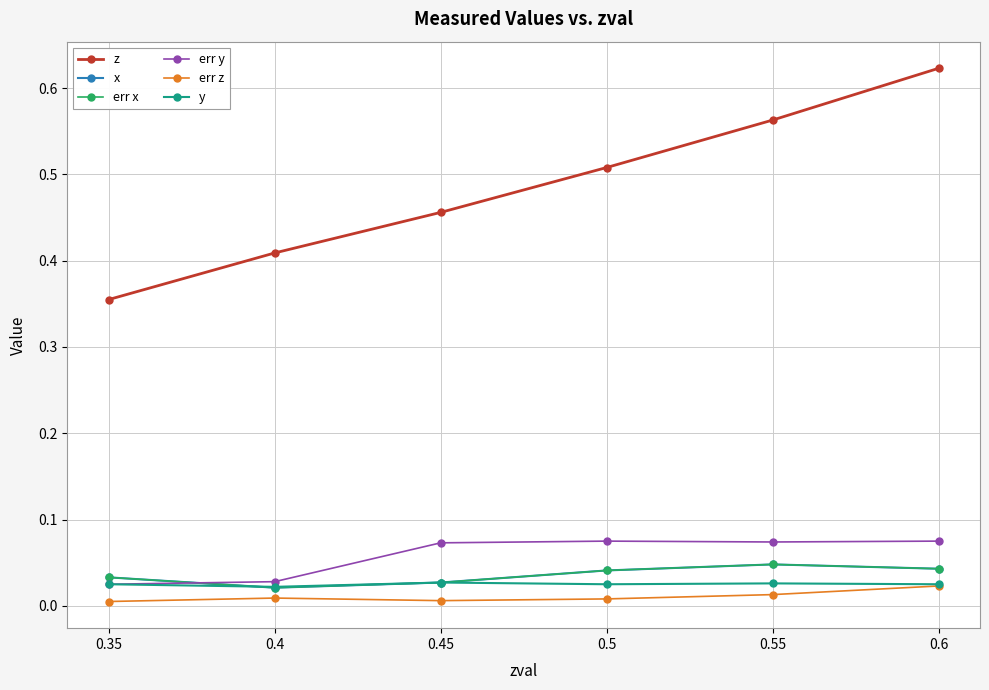

Reading left to right, extract all data points from this chart.

z: 0.4	0.4	0.5	0.5	0.6	0.6
x: 0.0	0.0	0.0	0.0	0.0	0.0
err x: 0.0	0.0	0.0	0.0	0.0	0.0
err y: 0.0	0.0	0.1	0.1	0.1	0.1
err z: 0.0	0.0	0.0	0.0	0.0	0.0
y: 0.0	0.0	0.0	0.0	0.0	0.0